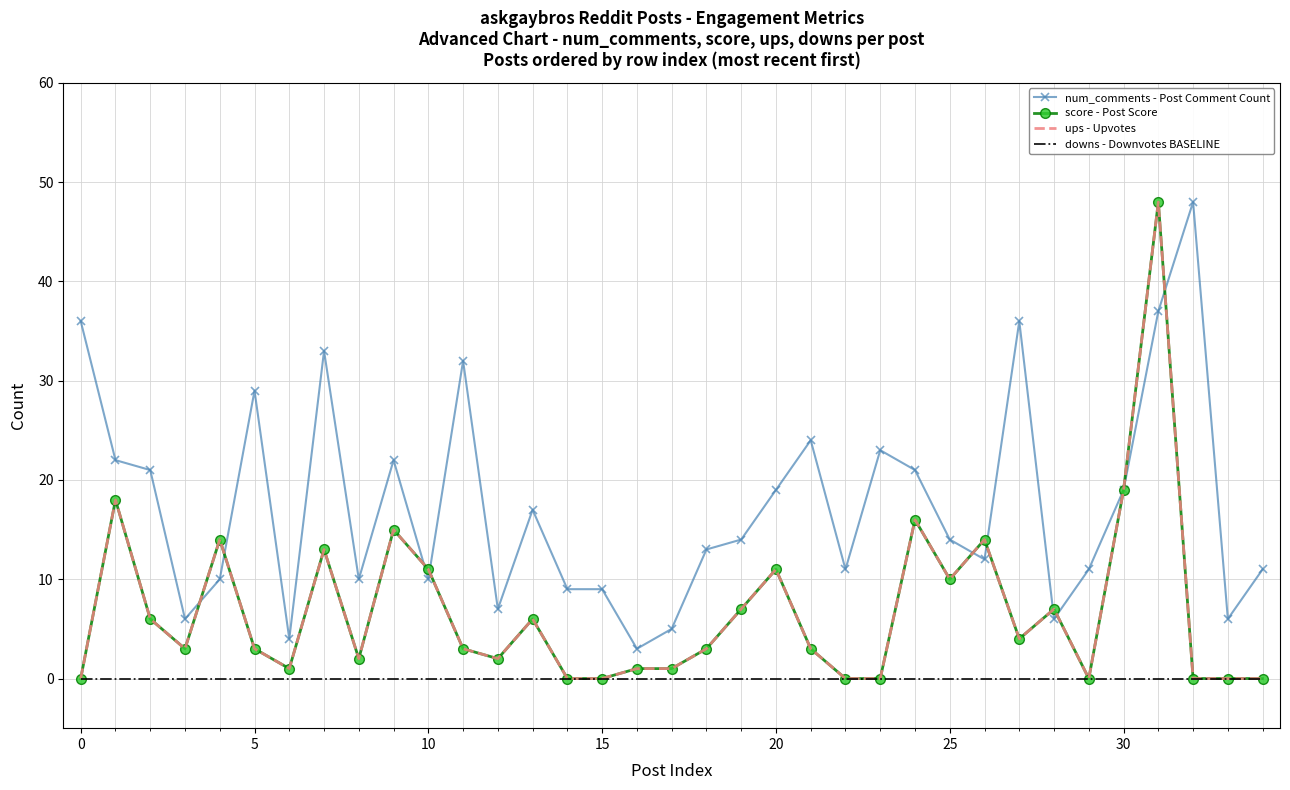

True or false: downs - Downvotes BASELINE and ups - Upvotes cross at least once.

False